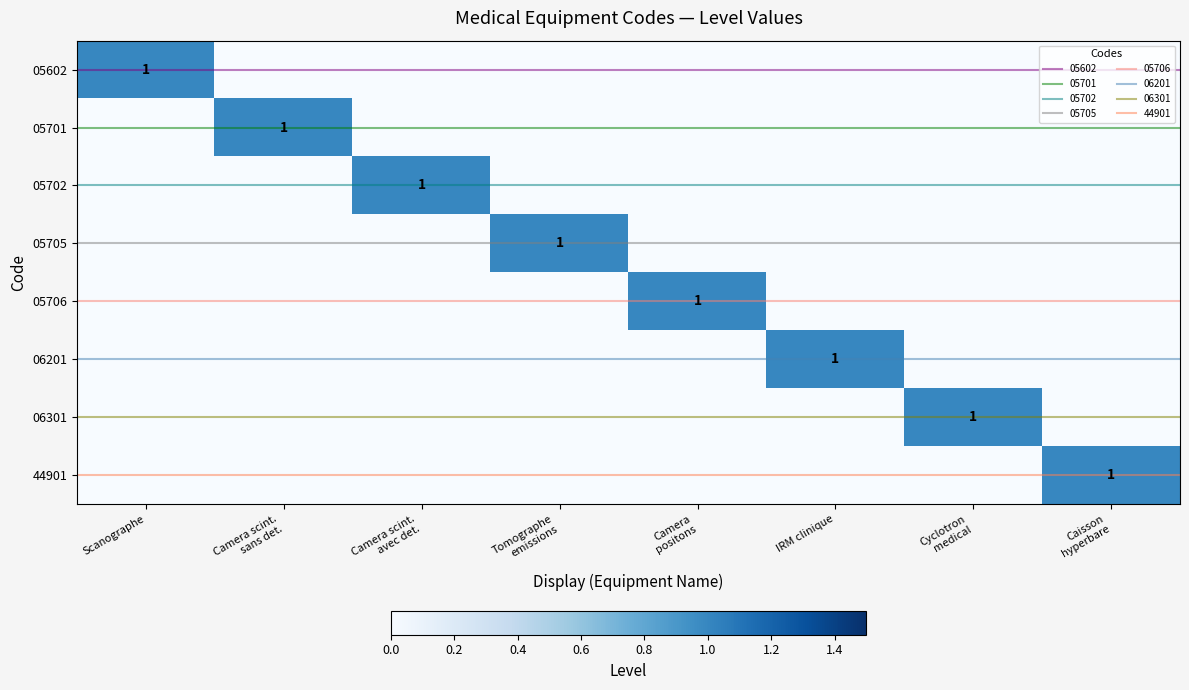

List the labels in order of 06201 value, largest first.

IRM clinique, Scanographe, Camera scint. sans det., Camera scint. avec det., Tomographe emissions, Camera positons, Cyclotron medical, Caisson hyperbare